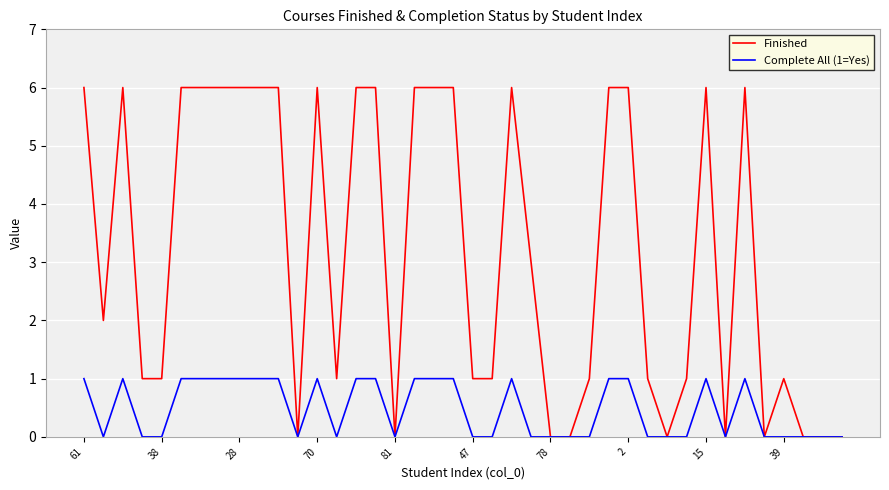

How many lines are shown in the chart?

2